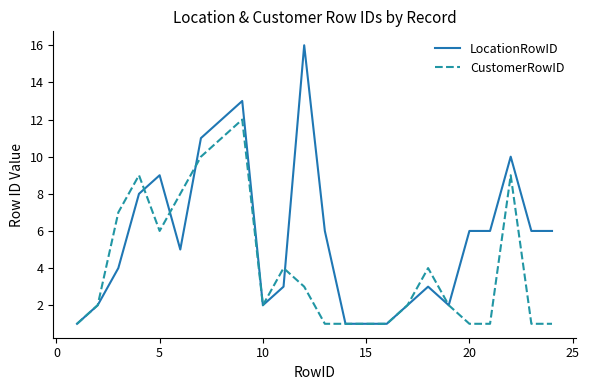

Which series has the largest total across all categories?

LocationRowID